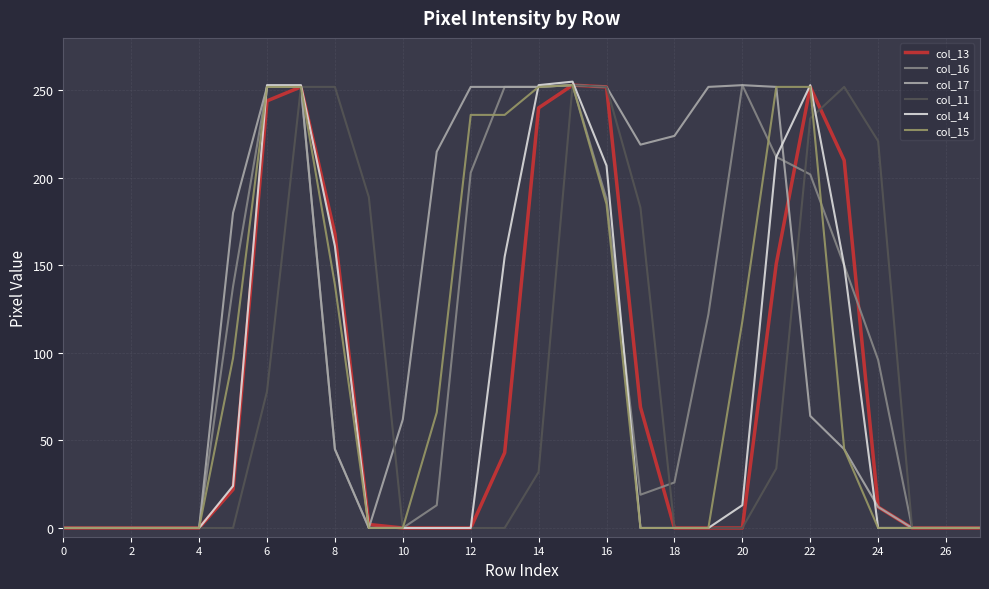

Does the chart have visible grid lines?

Yes